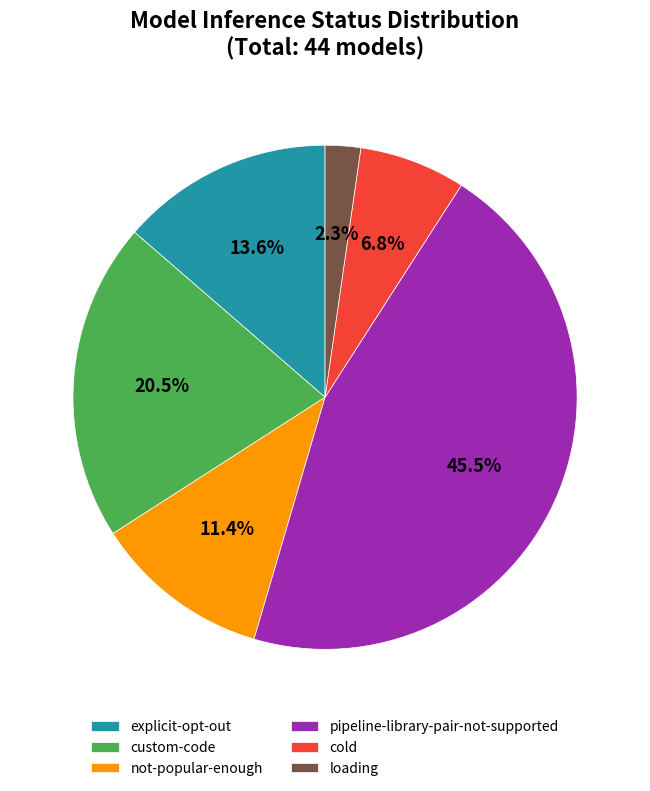

What portion of the pie excludes custom-code?

79.5%